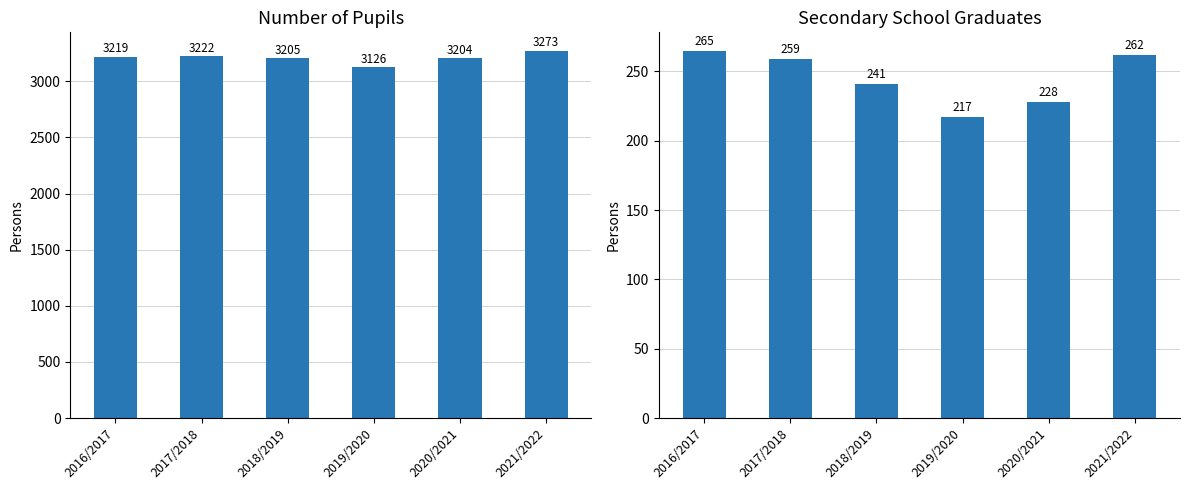

What is the label of the 5th bar from the right?

2017/2018